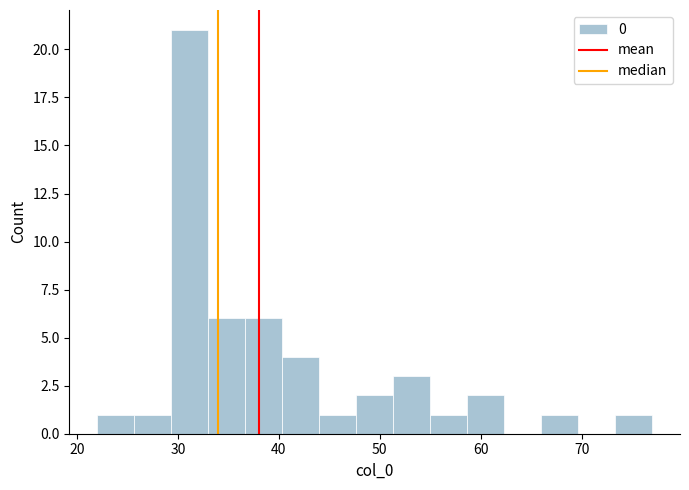

Around what value on the x-axis is the tallest bar? Give the approximate position of its centre, as read against the axis.

31